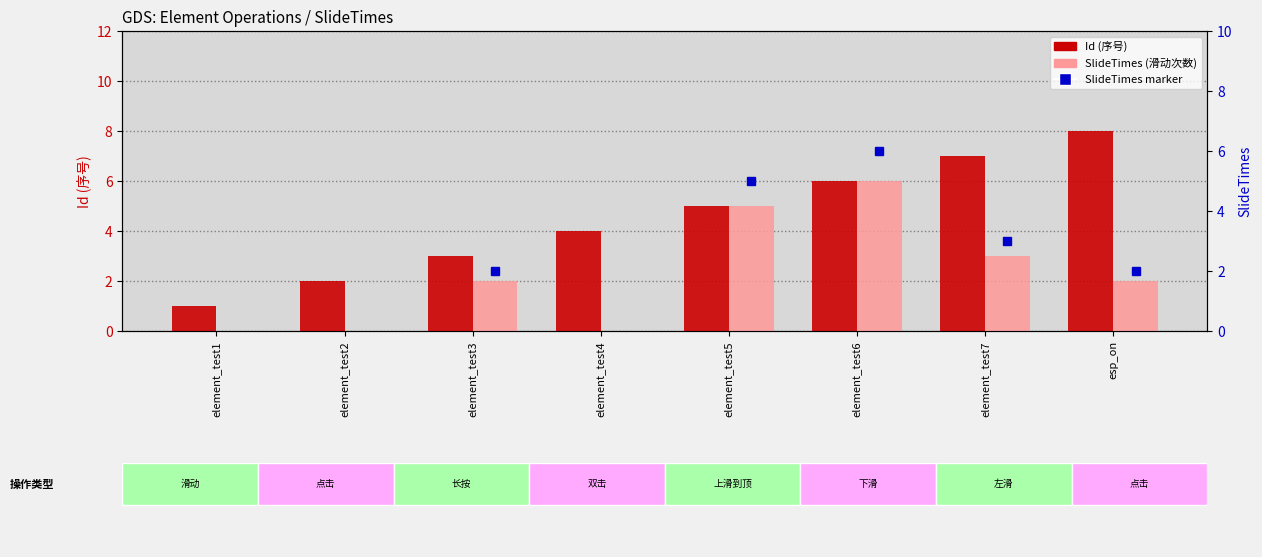

Which series has the largest total across all categories?

Id (序号)